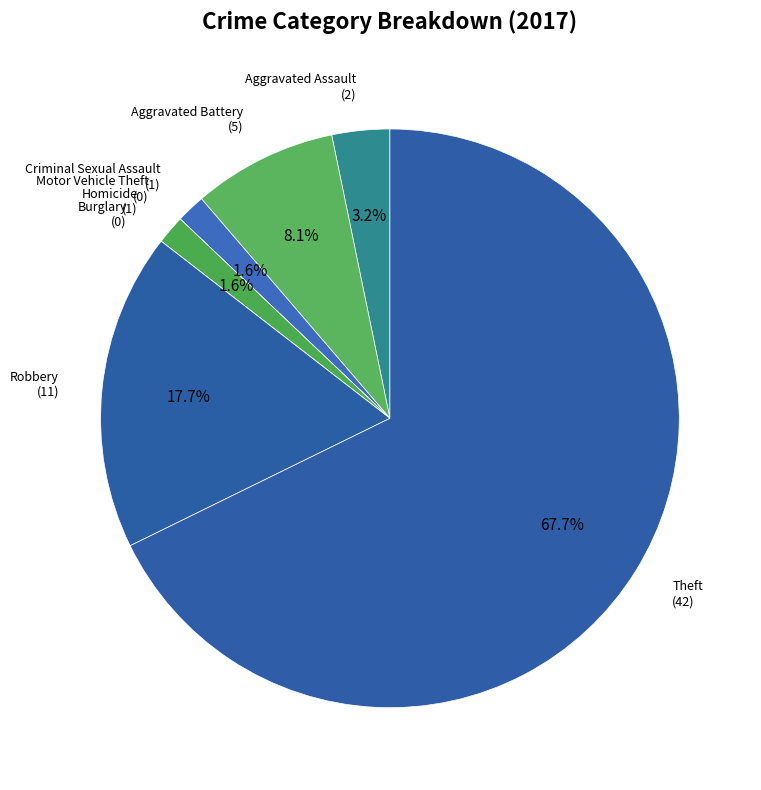

The Theft slice represents 55% of the pie. True or false?

False